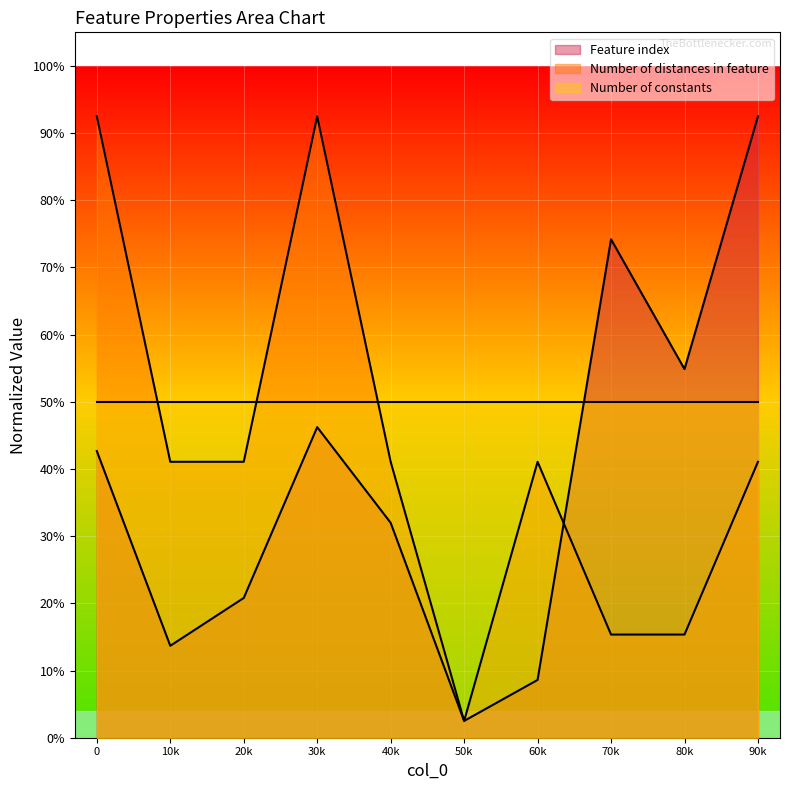

What are all the series names shown in the legend?

Feature index, Number of distances in feature, Number of constants